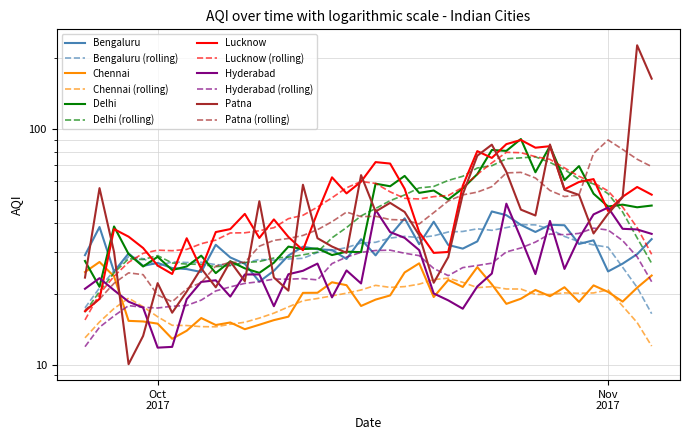

How many times do Delhi and Chennai cross each other?

2